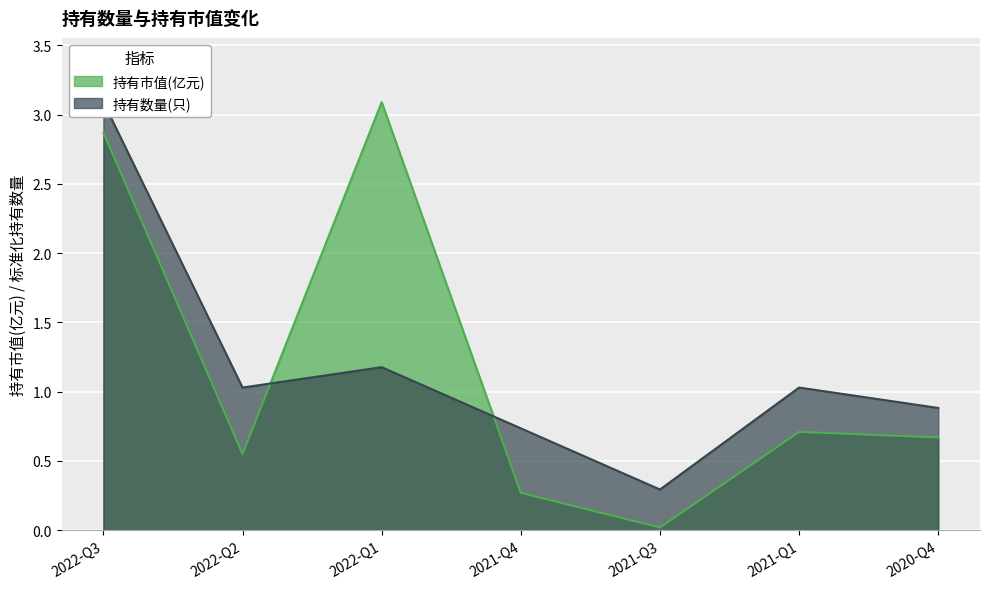

At which category does 持有市值(亿元) reach its first local peak?

2022-Q1